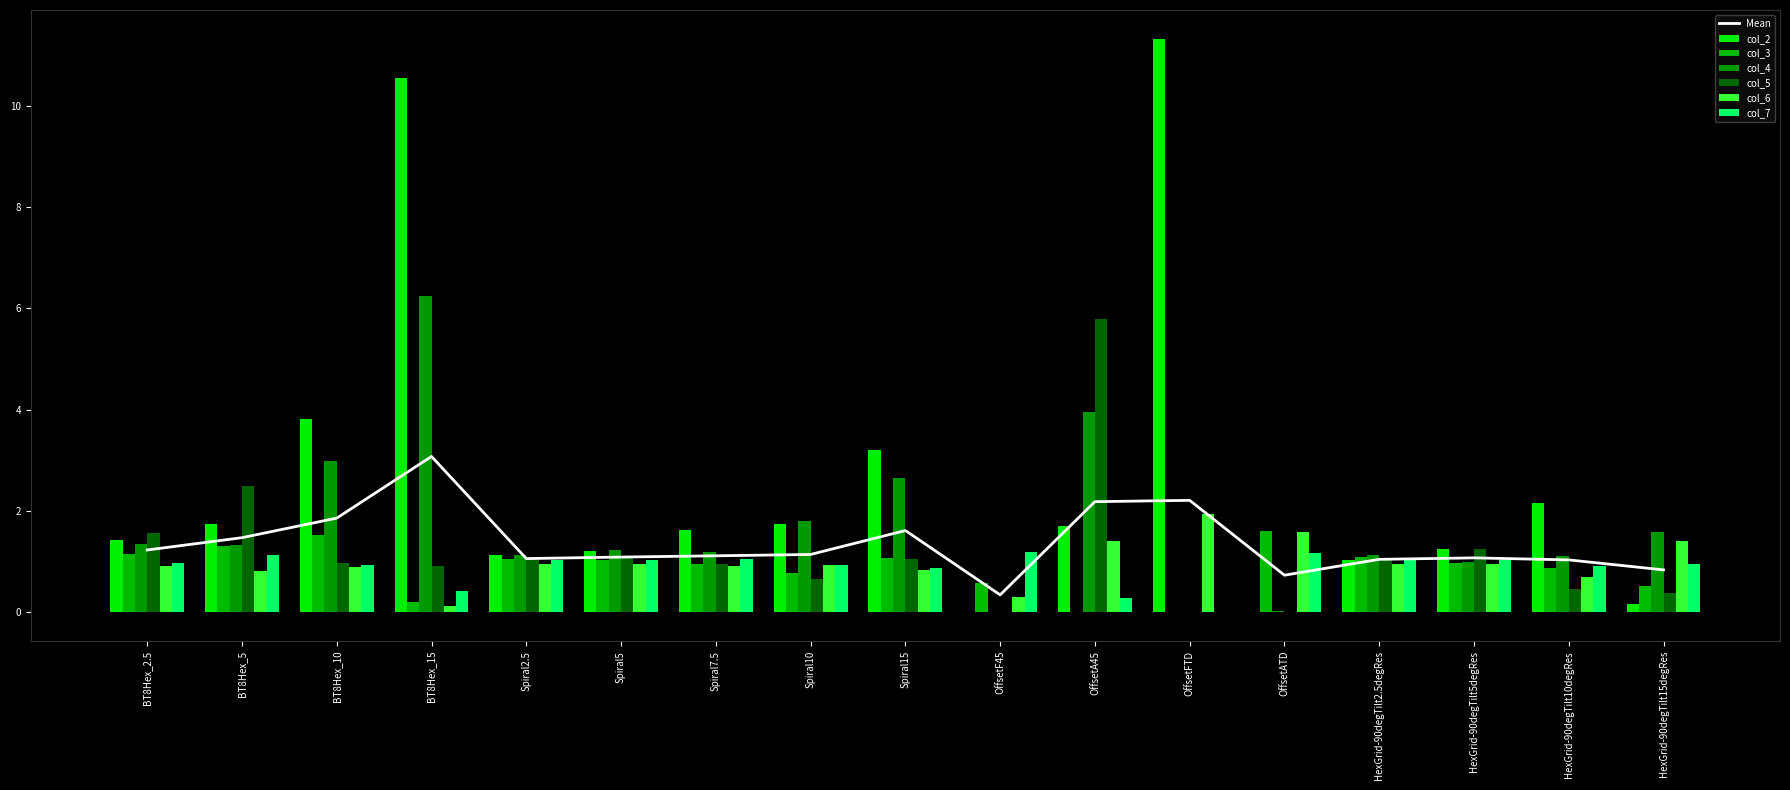

How many bars are there in each group?

6